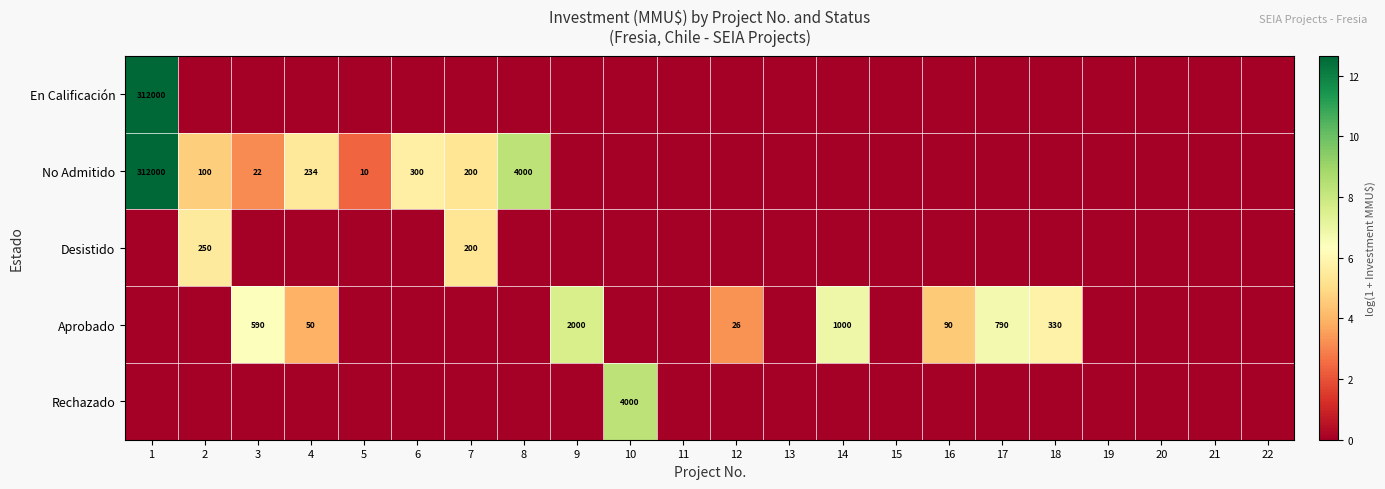

Rank the series by their maximum value, from highest to lowest.

En Calificación, No Admitido, Rechazado, Aprobado, Desistido